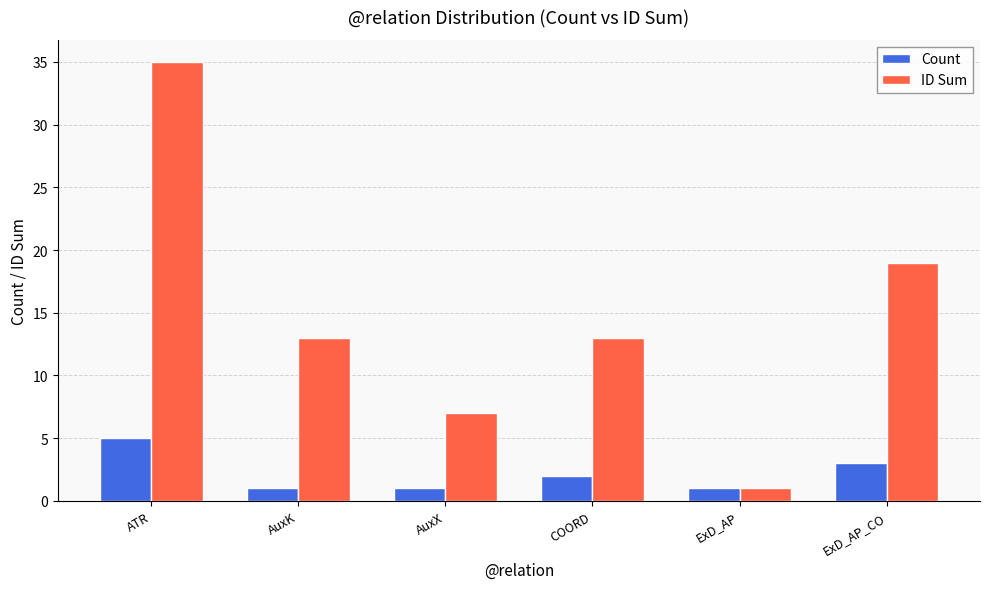

What is the sum of all Count values?

13